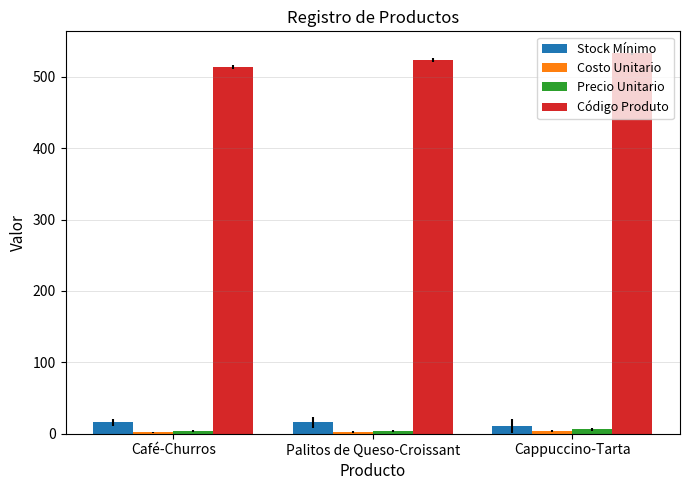

Which series has the largest range (max minus min)?

Código Produto